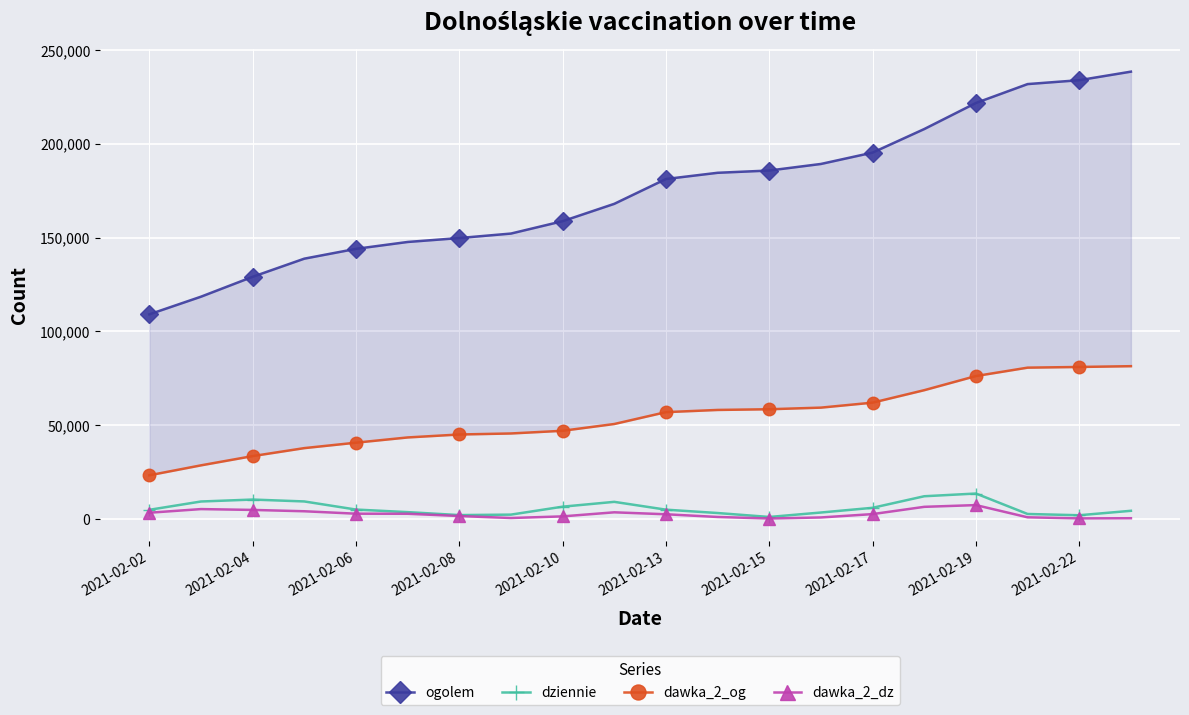

What is the maximum value shown in the chart?

238549